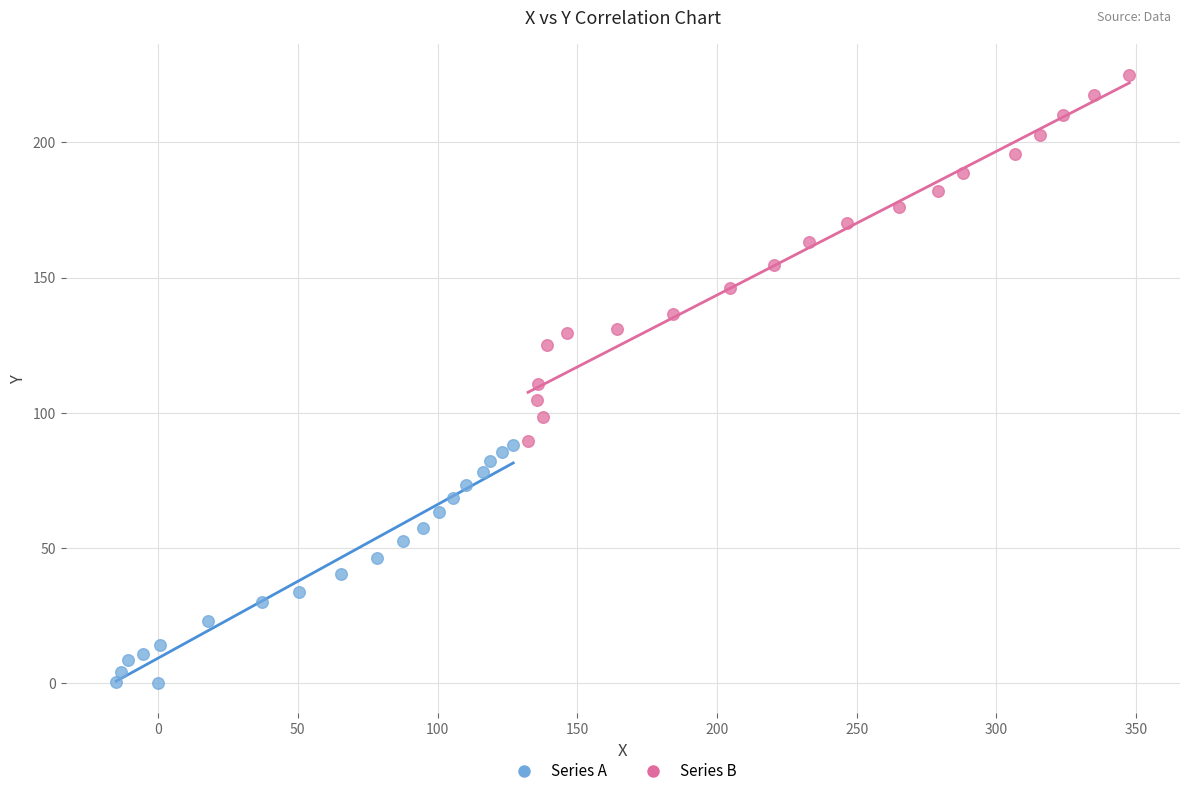

Which series contains the lowest Y value?

Series A